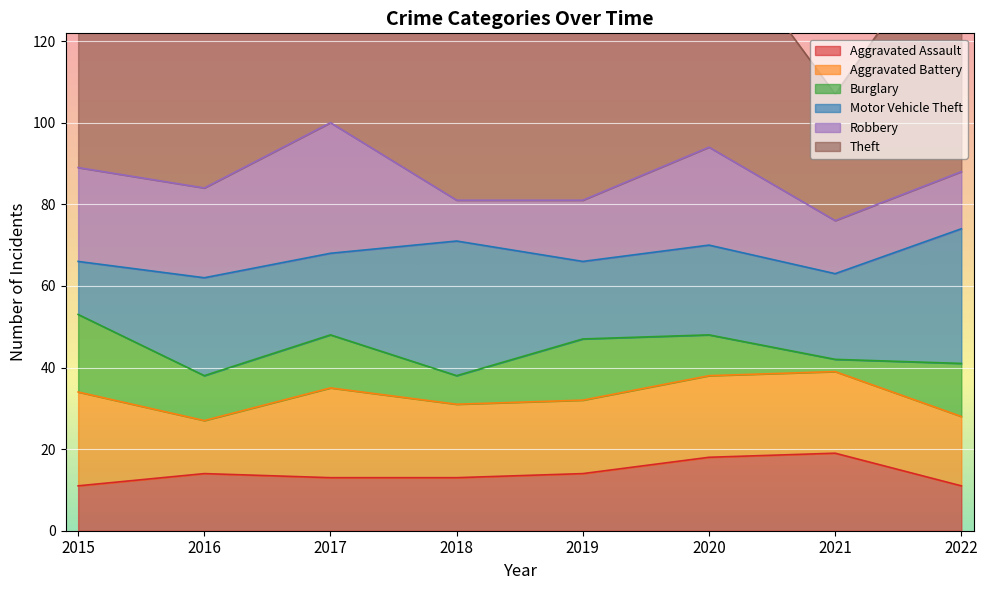

Which series has the largest range (max minus min)?

Theft